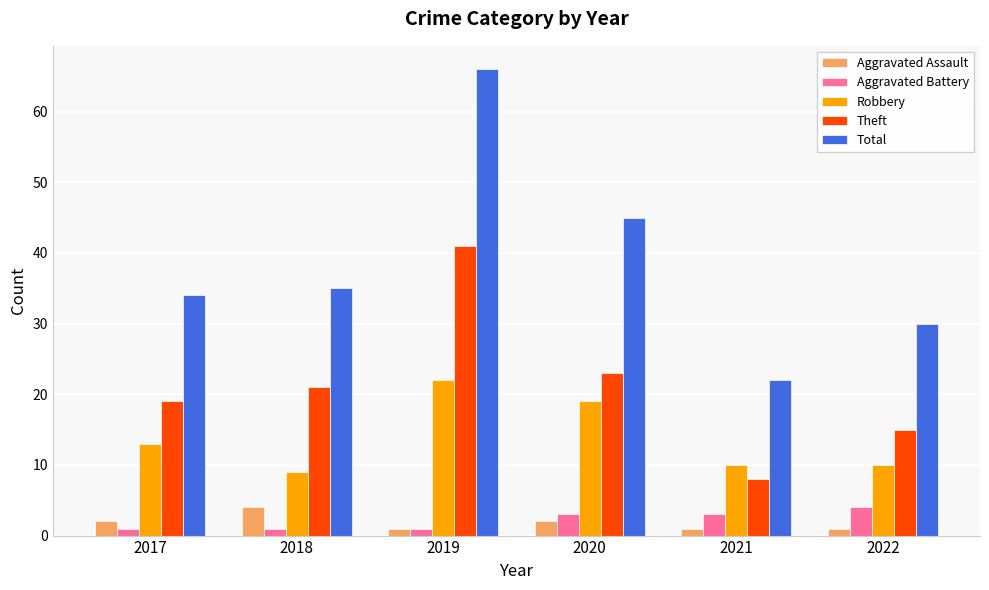

At which label is Total closest to 44?

2020